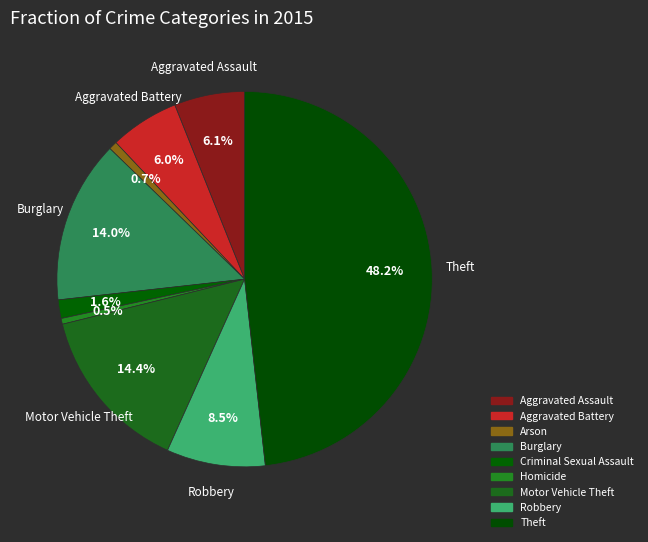

Which category has the smallest portion of the pie?

Homicide